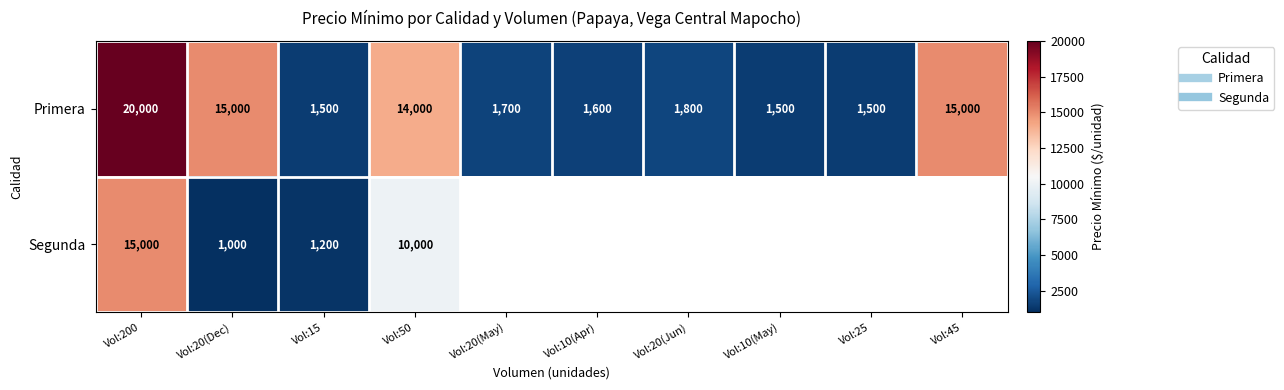

Which series changed the most between Vol:200 and Vol:20(Jun)?

Primera